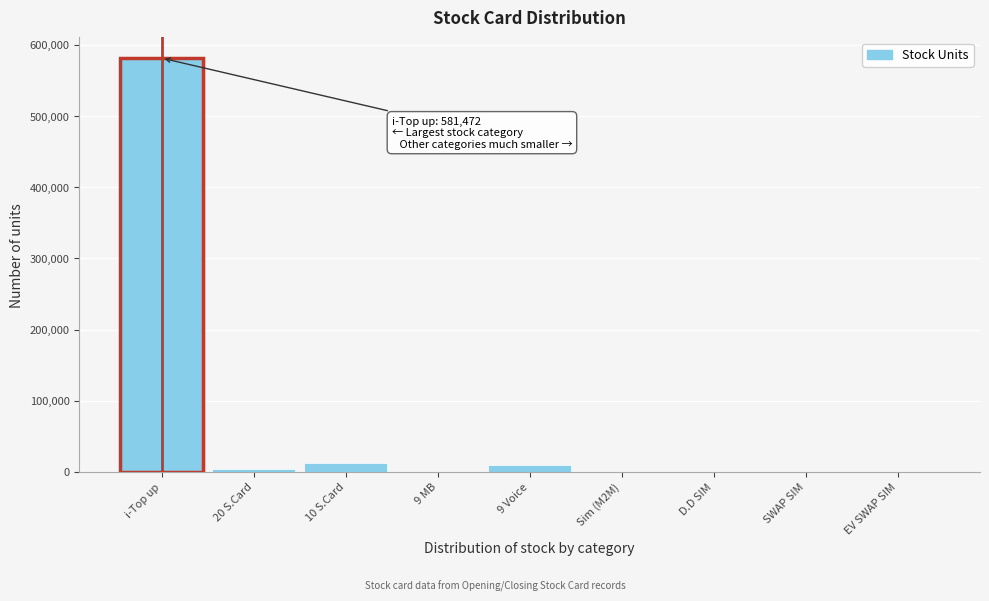

Which label corresponds to the largest value in the chart?

i-Top up